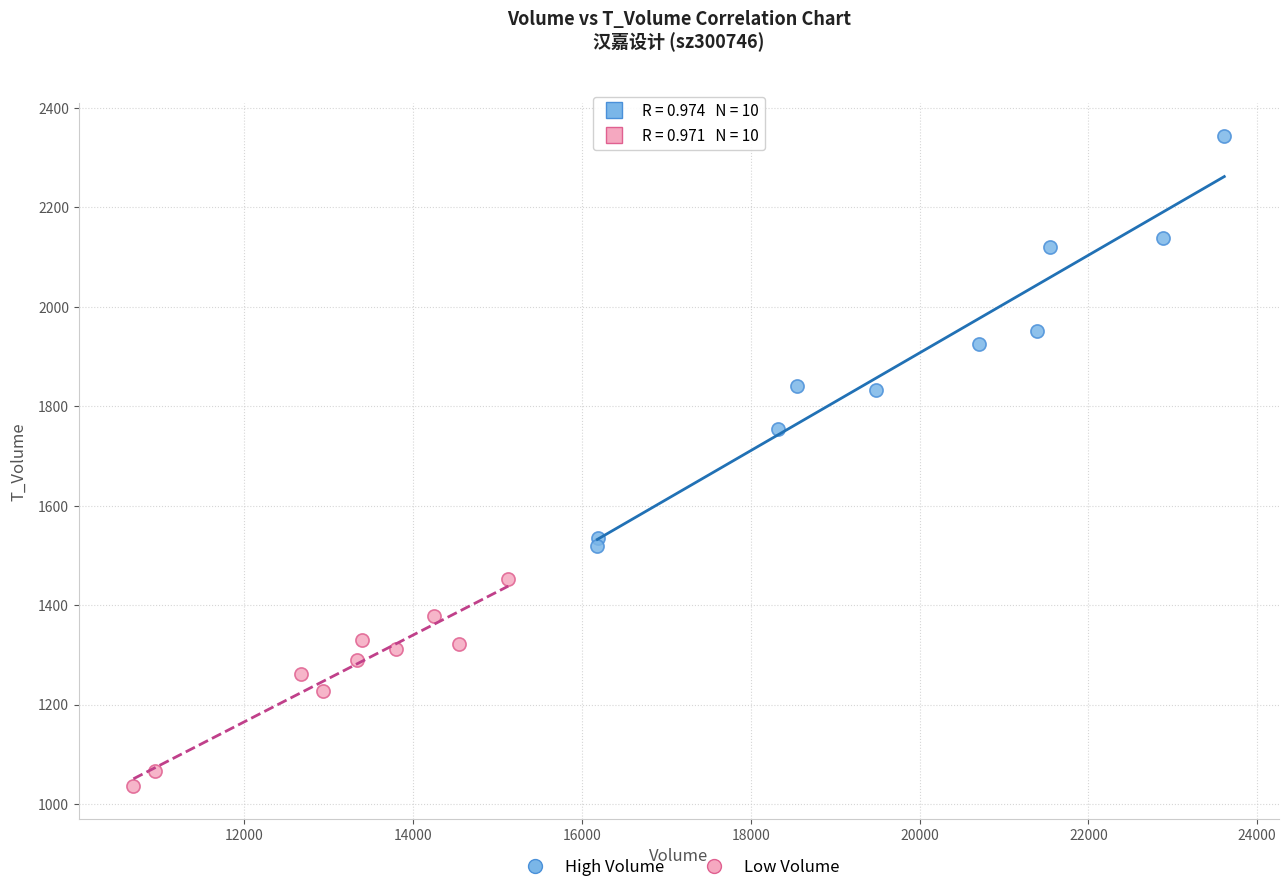

Which series has the largest Y range (max minus min)?

High Volume